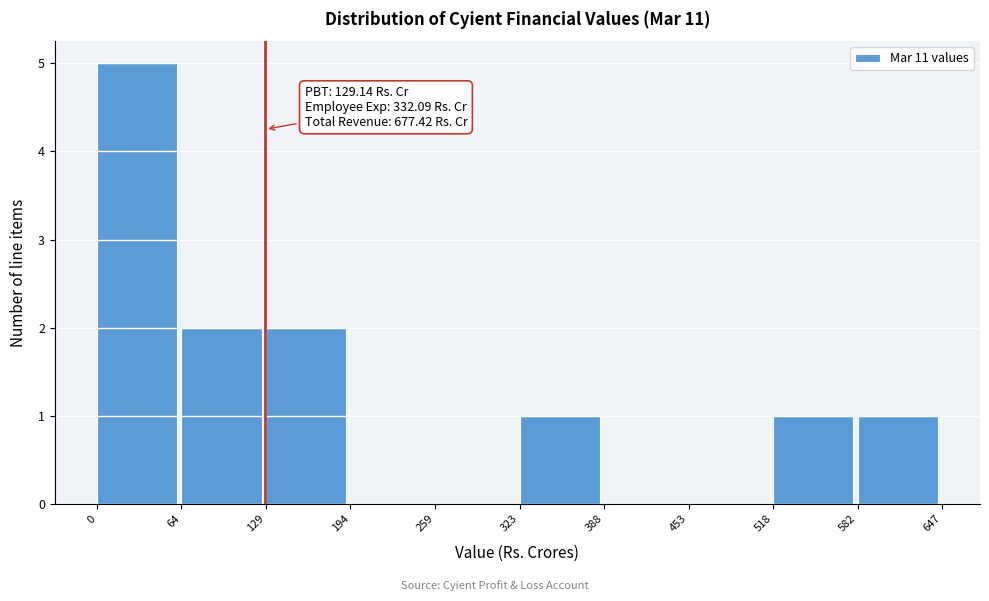

Over which range of the x-axis is the bar tallest?

0 to 64